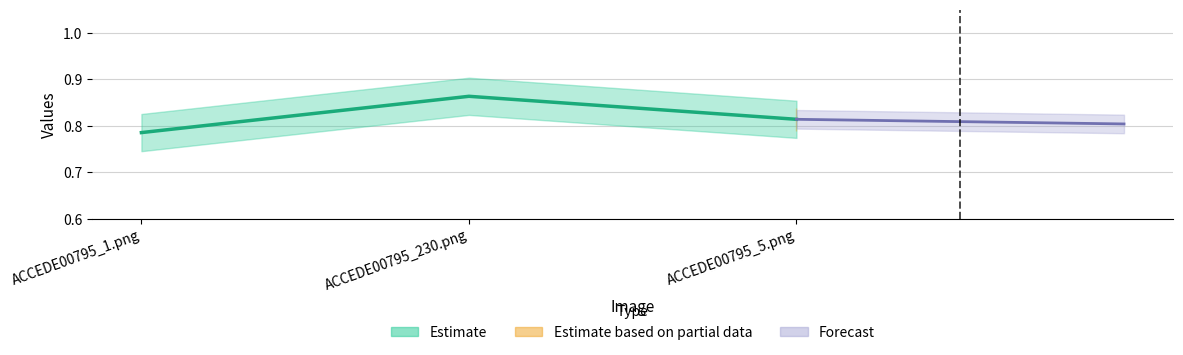

Rank the categories by value from lowest to highest.

ACCEDE00795_1.png, ACCEDE00795_5.png, ACCEDE00795_230.png